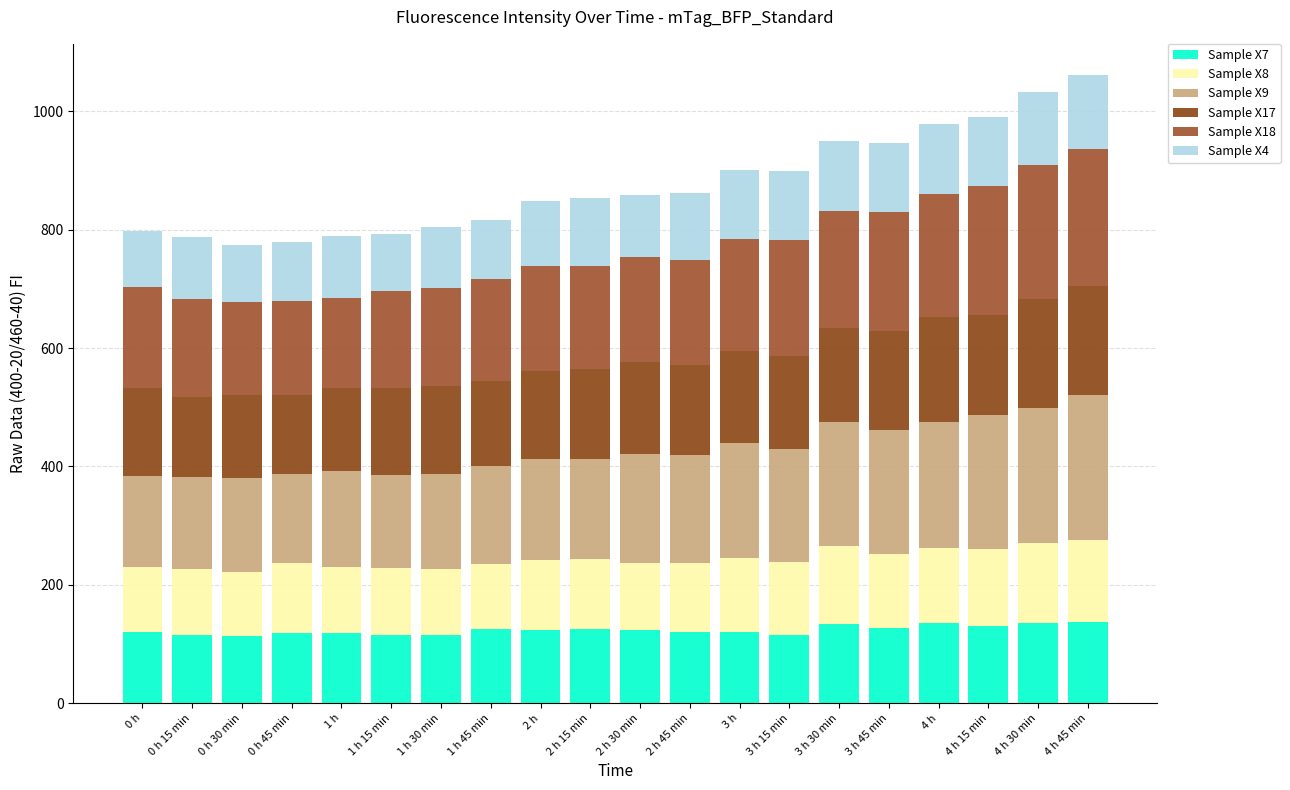

True or false: Sample X4 has a value of 100 at 0 h 45 min.

True